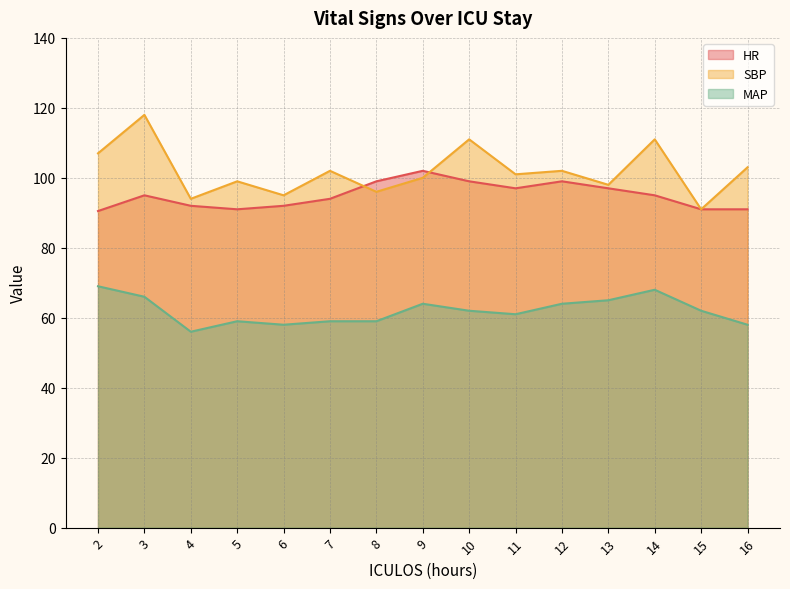

What is the value of the MAP point at the 2nd from the left?

66.0